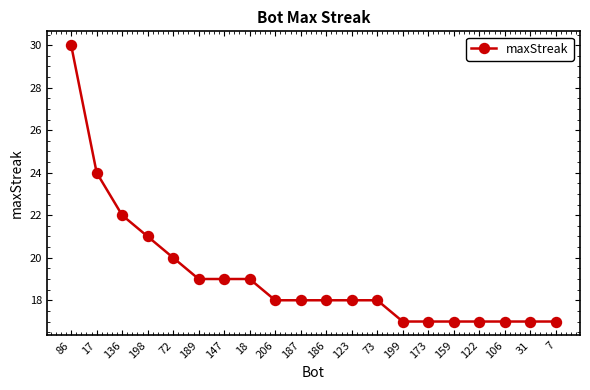

Approximately how many times larger is the value at 123 compared to 31?

1.1